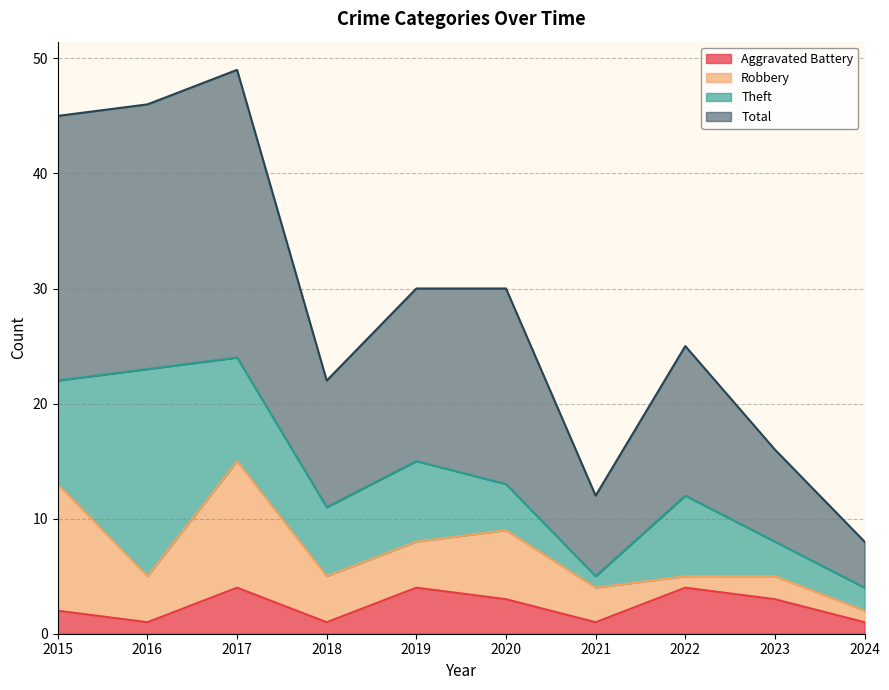

How many data points in Total are less than 30?

5